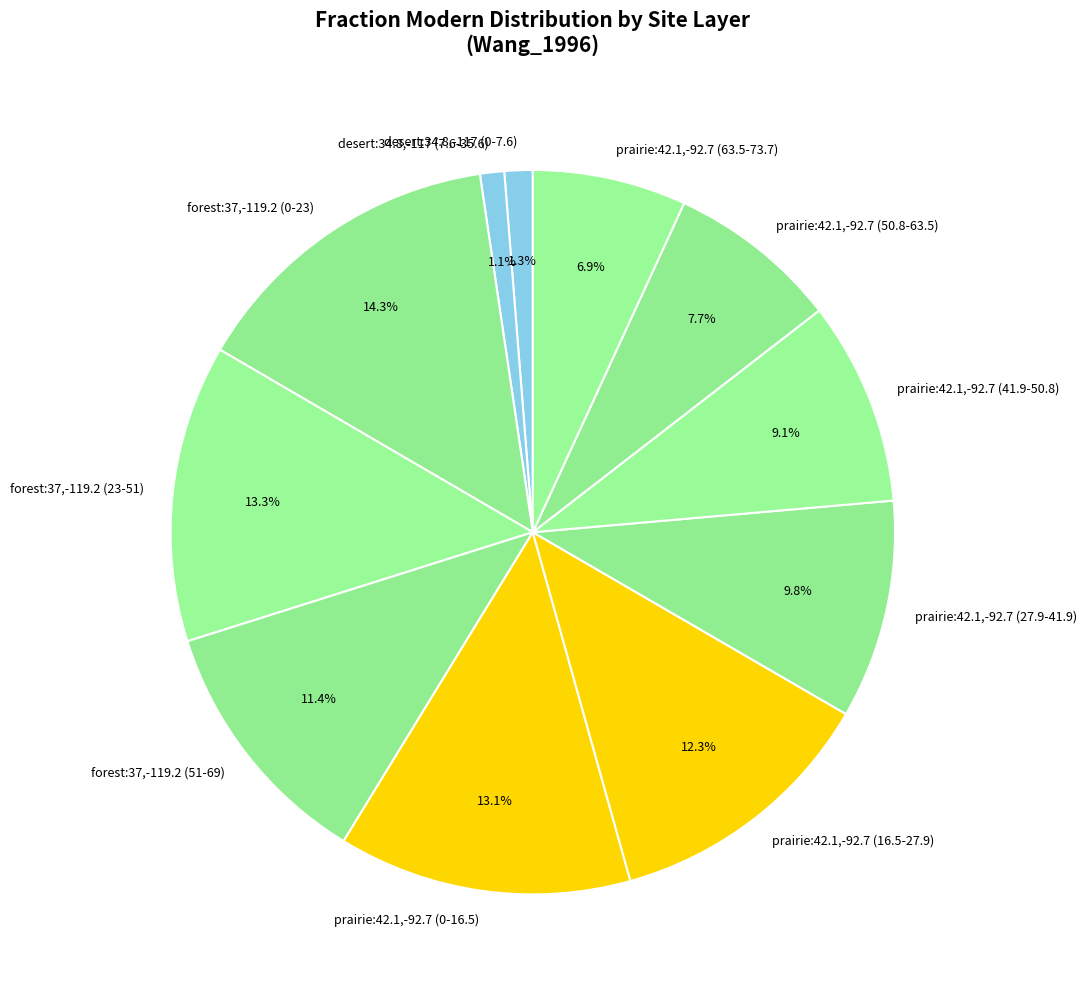

To the nearest percent, what portion does prairie:42.1,-92.7 (16.5-27.9) represent?

12%